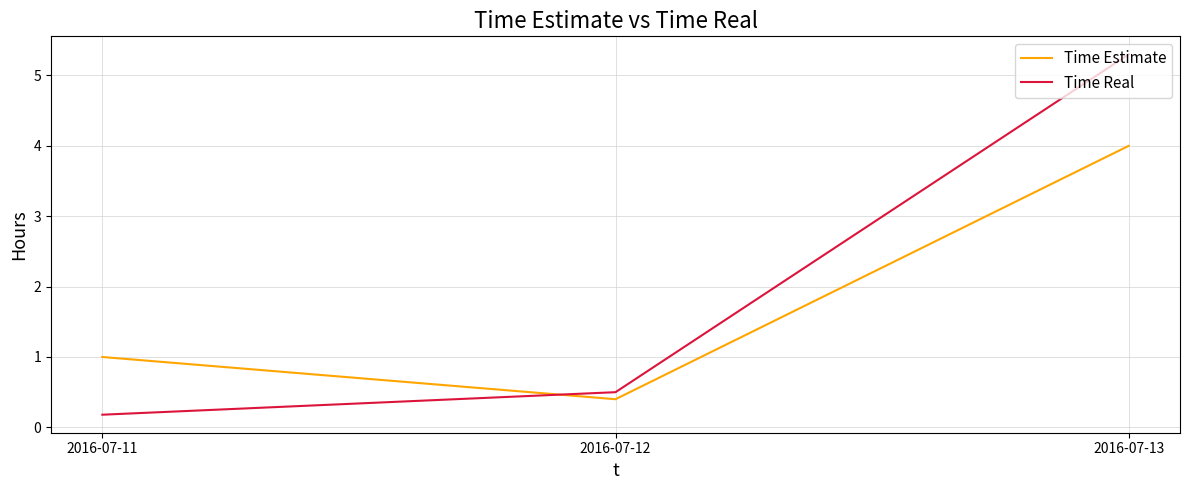

Reading right to left, what are all the values shown in this chart?

Time Estimate: 4.0	0.4	1.0
Time Real: 5.3	0.5	0.2